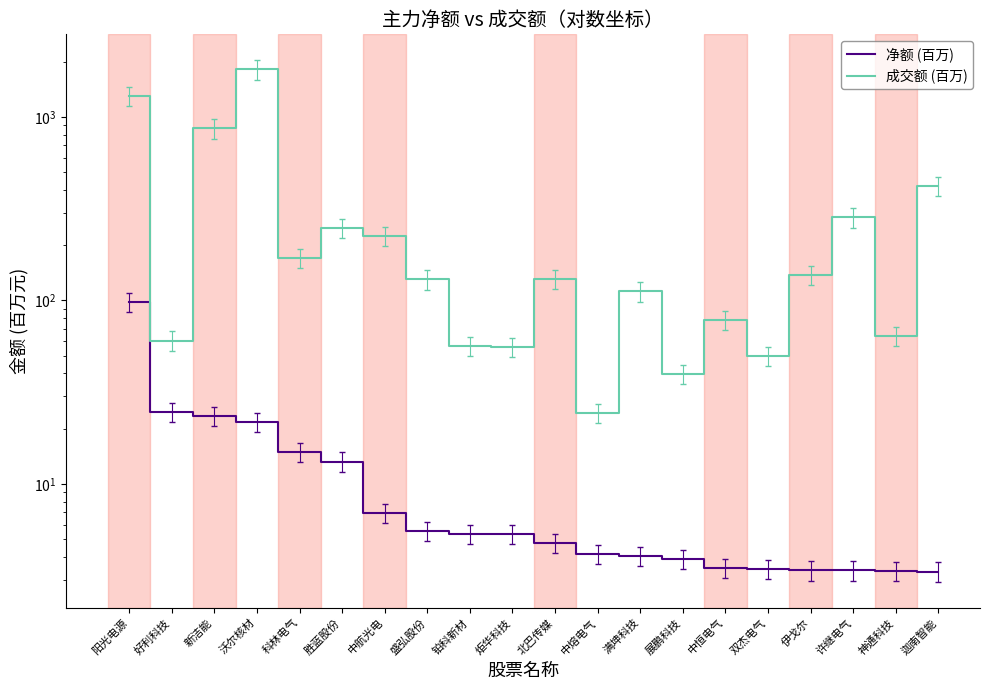

The 净额 (百万) series shows 6.6 at 北巴传媒. True or false?

False